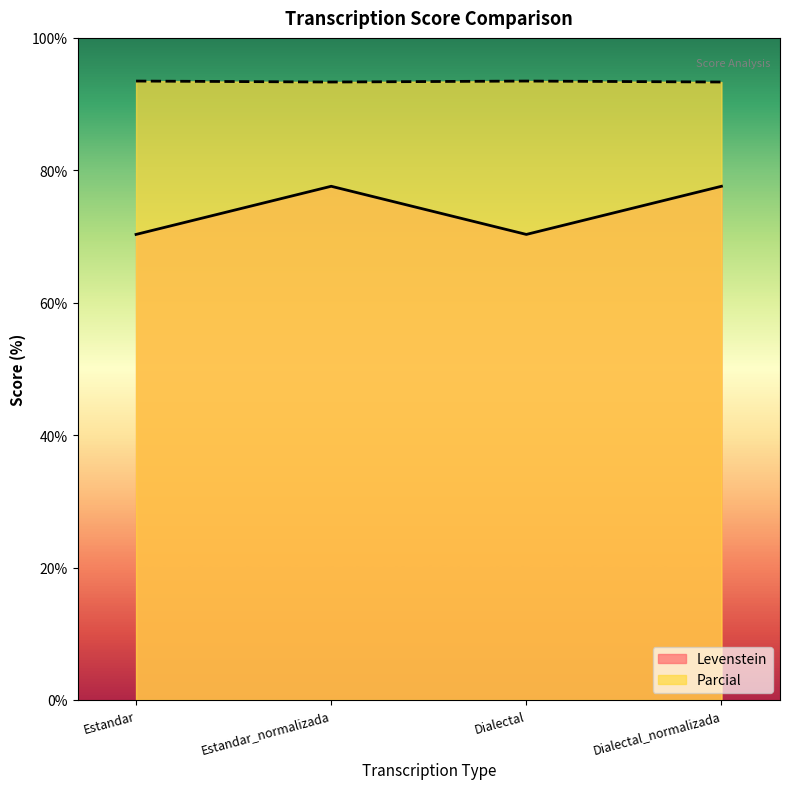

What are all the series names shown in the legend?

Levenstein, Parcial